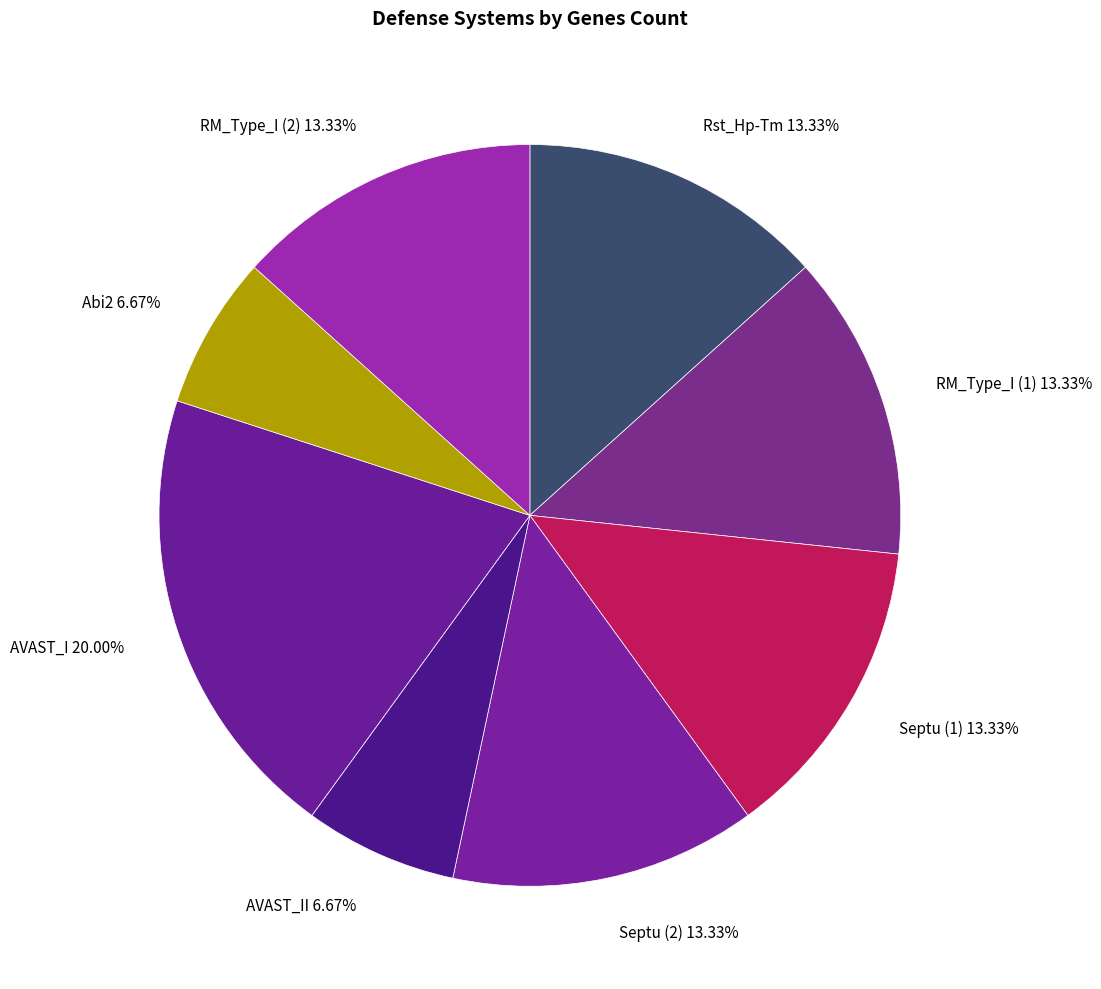

Which slice is the largest?

AVAST_I 20.00%